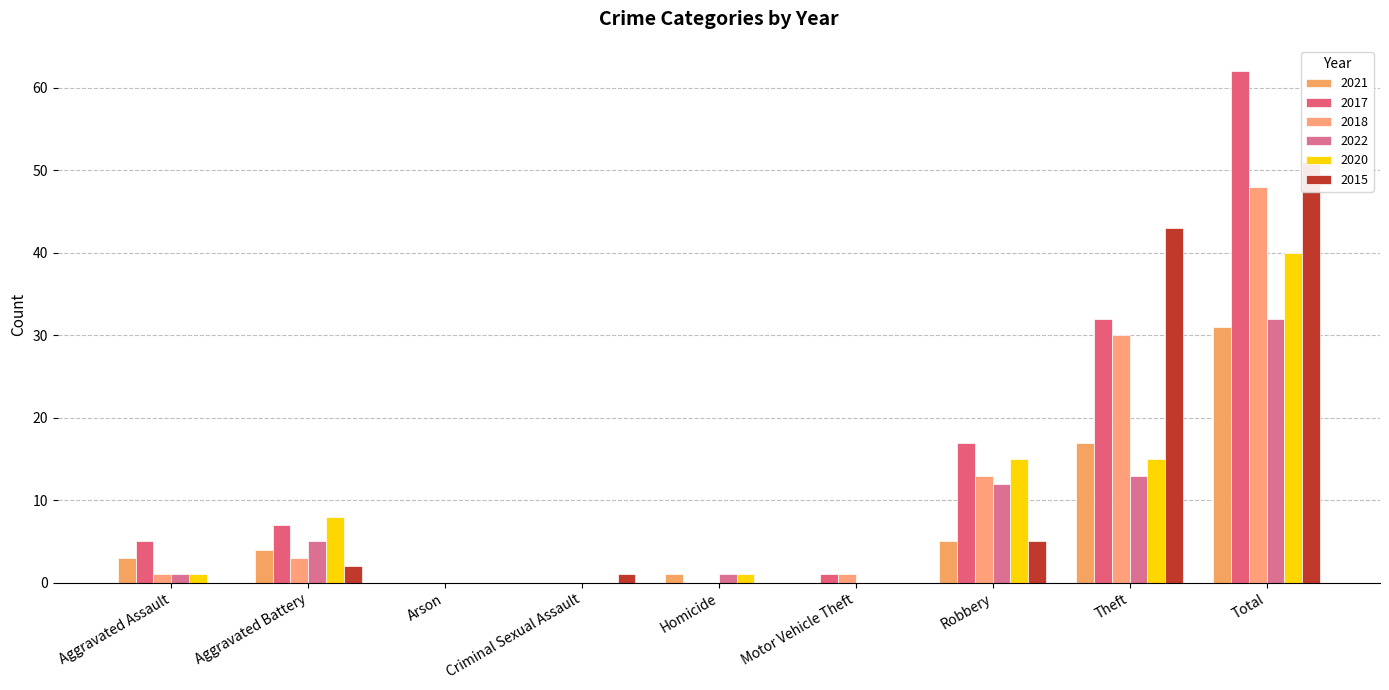

Is it true that 2017 equals 17 at Robbery?

True